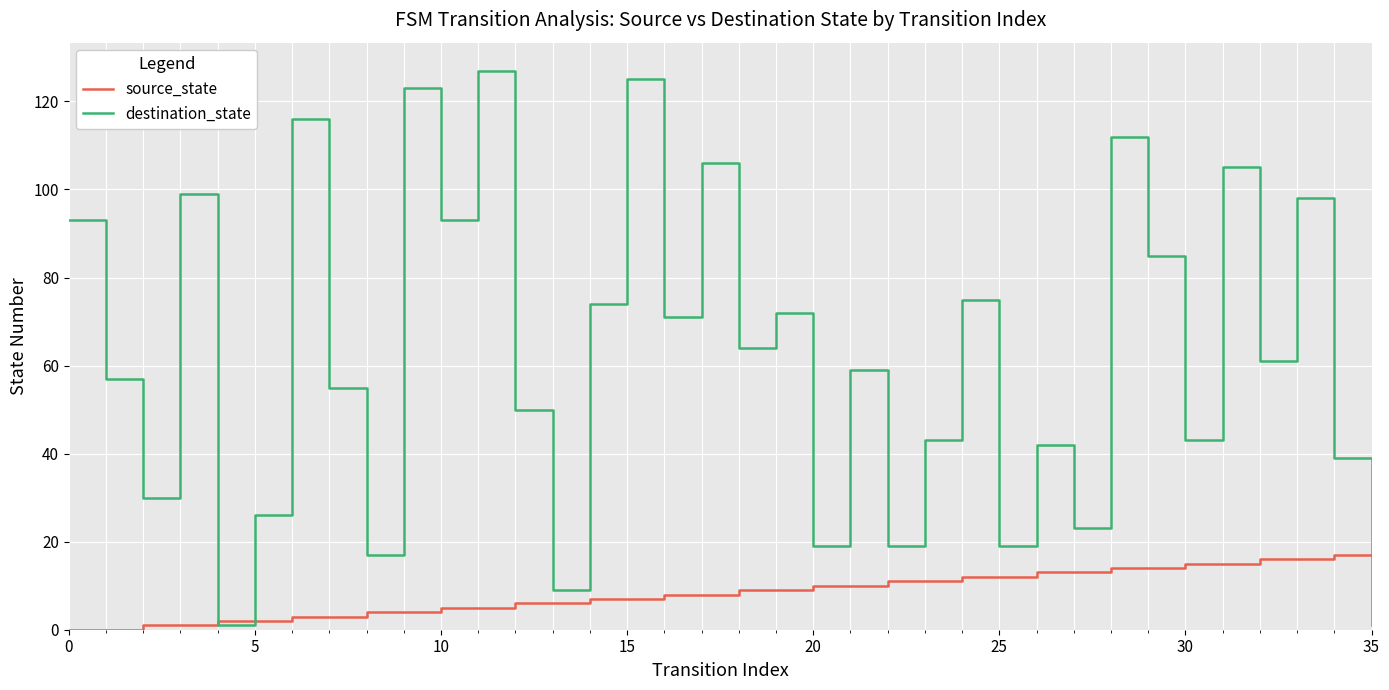

Reading left to right, extract all data points from this chart.

source_state: 0	0	1	1	2	2	3	3	4	4	5	5	6	6	7	7	8	8	9	9	10	10	11	11	12	12	13	13	14	14	15	15	16	16	17	17
destination_state: 93	57	30	99	1	26	116	55	17	123	93	127	50	9	74	125	71	106	64	72	19	59	19	43	75	19	42	23	112	85	43	105	61	98	39	1